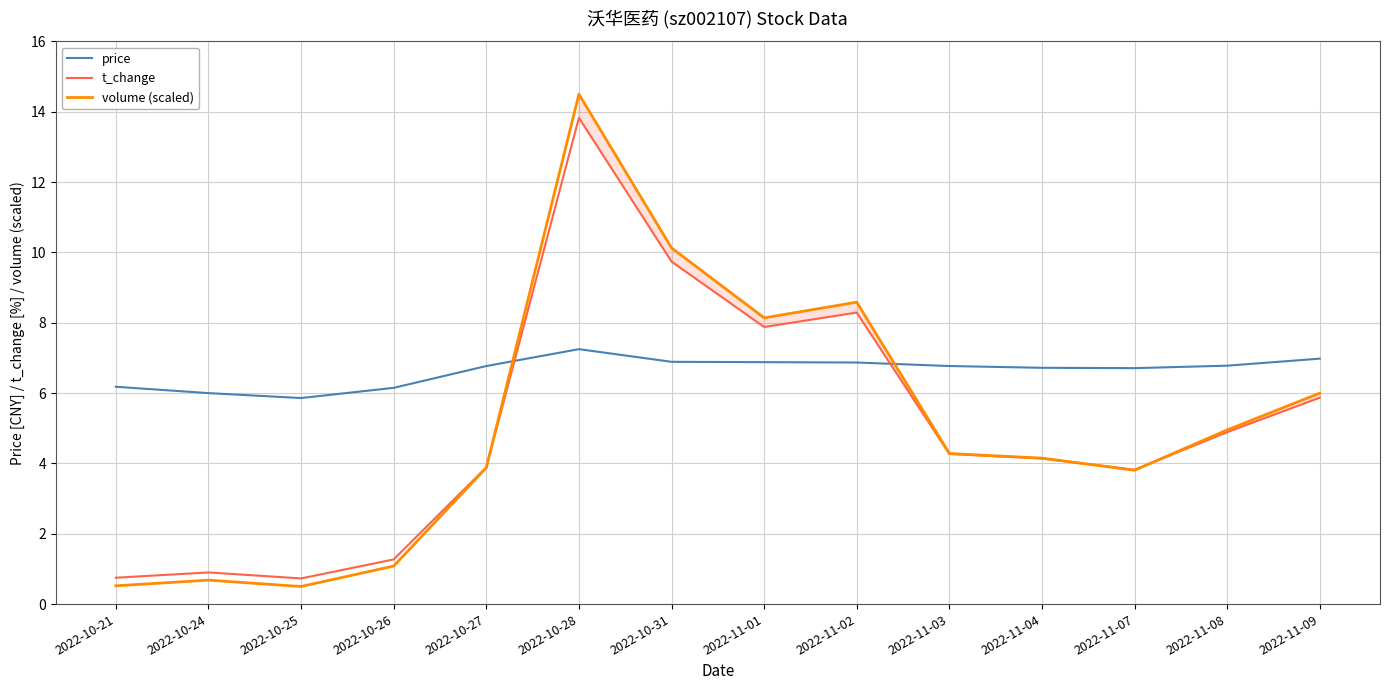

Reading left to right, what are all the values shown in this chart?

price: 2022-10-21=6.2	2022-10-24=6.0	2022-10-25=5.9	2022-10-26=6.2	2022-10-27=6.8	2022-10-28=7.2	2022-10-31=6.9	2022-11-01=6.9	2022-11-02=6.9	2022-11-03=6.8	2022-11-04=6.7	2022-11-07=6.7	2022-11-08=6.8	2022-11-09=7.0
t_change: 2022-10-21=0.8	2022-10-24=0.9	2022-10-25=0.7	2022-10-26=1.3	2022-10-27=3.9	2022-10-28=13.8	2022-10-31=9.7	2022-11-01=7.9	2022-11-02=8.3	2022-11-03=4.3	2022-11-04=4.1	2022-11-07=3.8	2022-11-08=4.9	2022-11-09=5.9
volume (scaled): 2022-10-21=0.5	2022-10-24=0.7	2022-10-25=0.5	2022-10-26=1.1	2022-10-27=3.9	2022-10-28=14.5	2022-10-31=10.1	2022-11-01=8.1	2022-11-02=8.6	2022-11-03=4.3	2022-11-04=4.2	2022-11-07=3.8	2022-11-08=5.0	2022-11-09=6.0